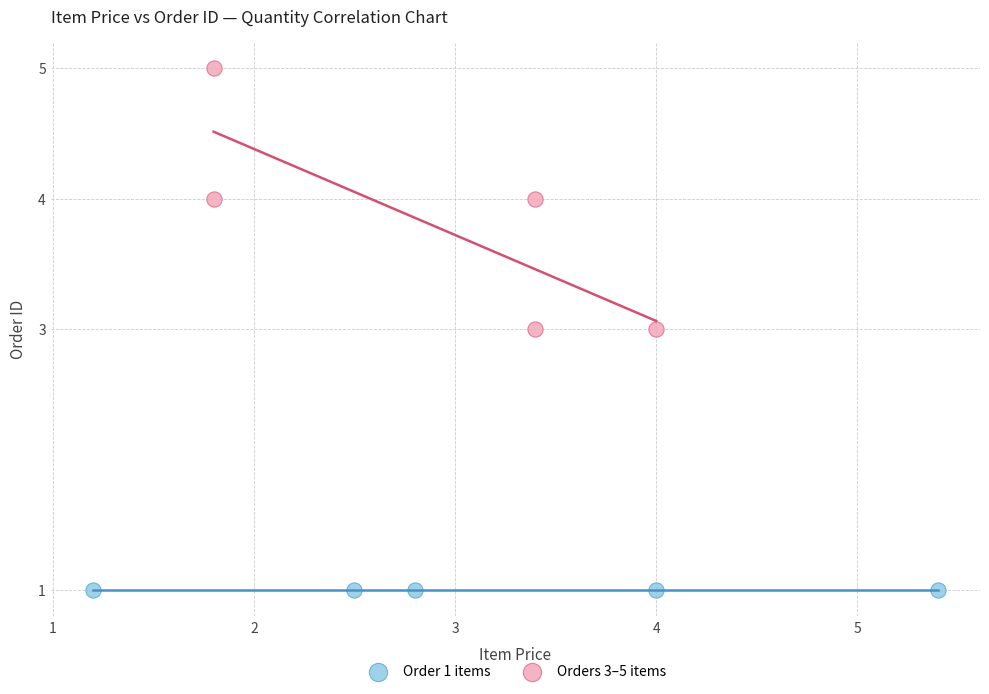

Which series contains the highest Y value?

Orders 3–5 items